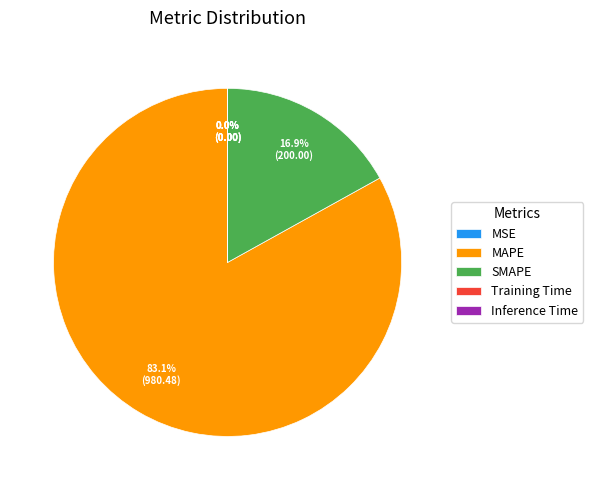

To the nearest percent, what is the difference between the SMAPE and MAPE slice percentages?

66%